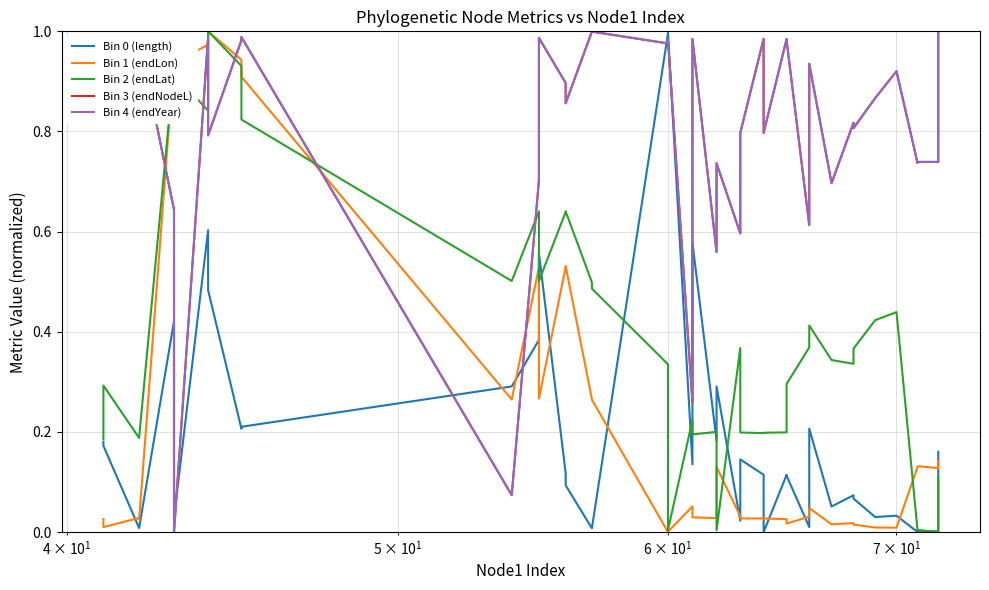

What is the value of the Bin 1 (endLon) point at the 8th from the left?

1.0